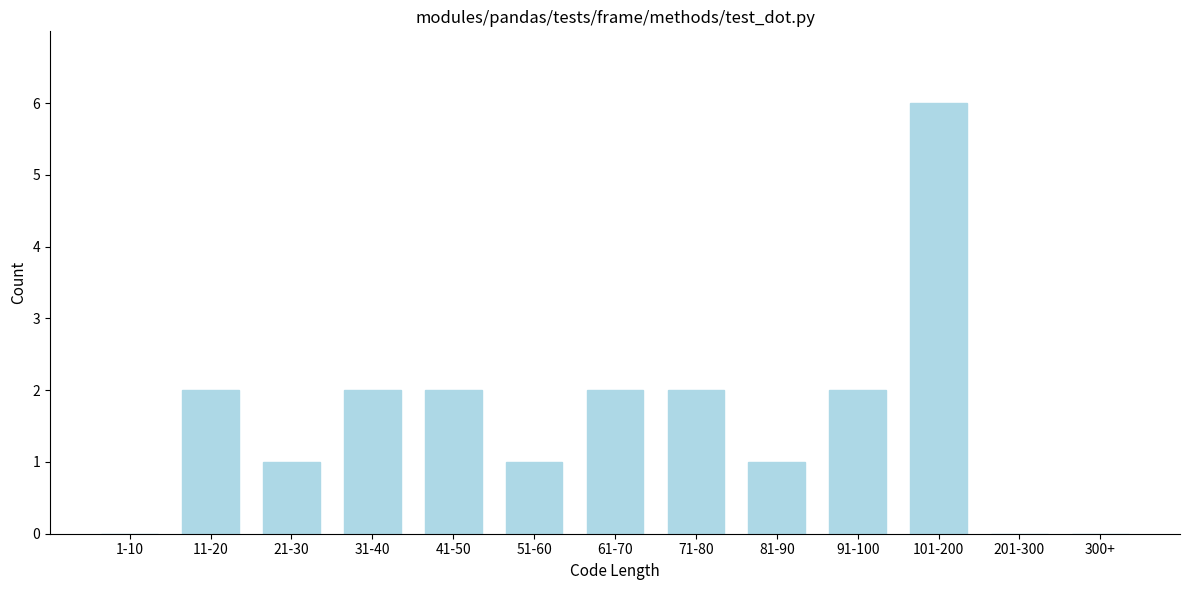

Reading left to right, list all the values displayed in this chart.

1-10=0	11-20=2	21-30=1	31-40=2	41-50=2	51-60=1	61-70=2	71-80=2	81-90=1	91-100=2	101-200=6	201-300=0	300+=0